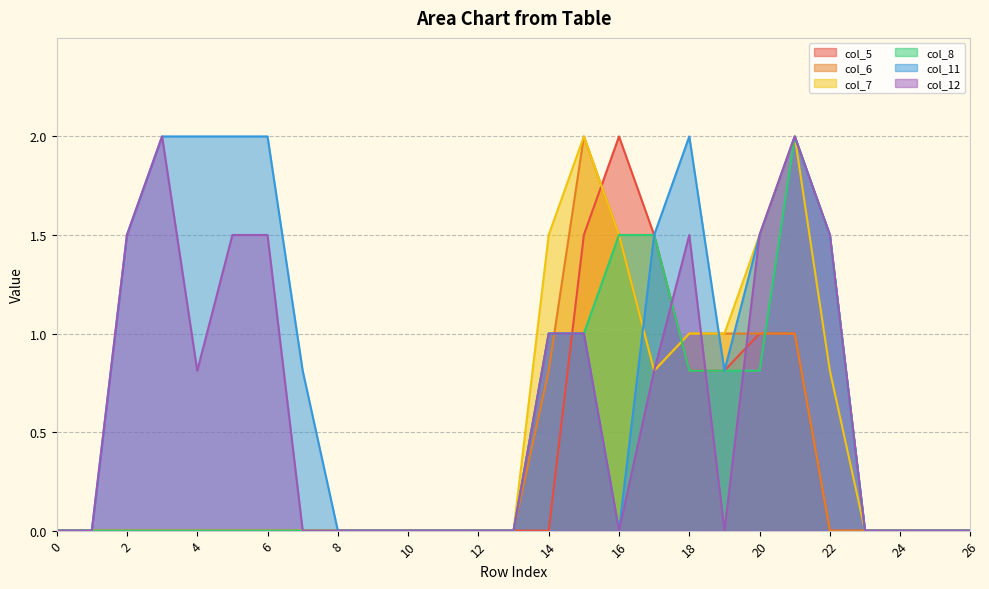

Where is the first local maximum for col_8?

21